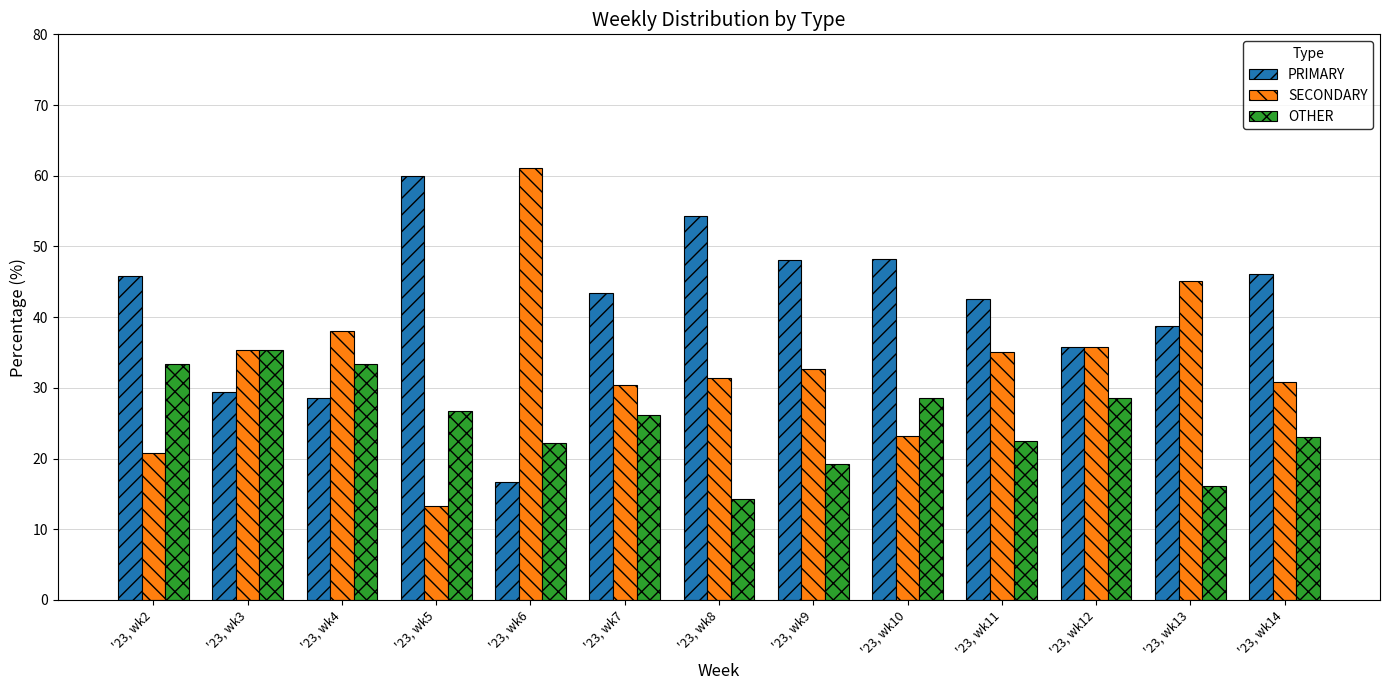

Which series has the largest total across all categories?

PRIMARY